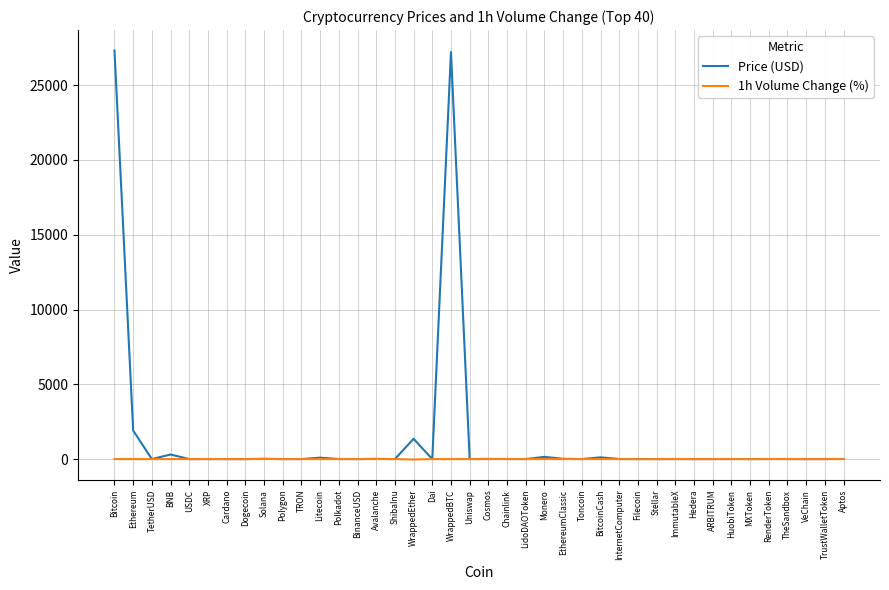

What is the greatest value displayed?

27312.7